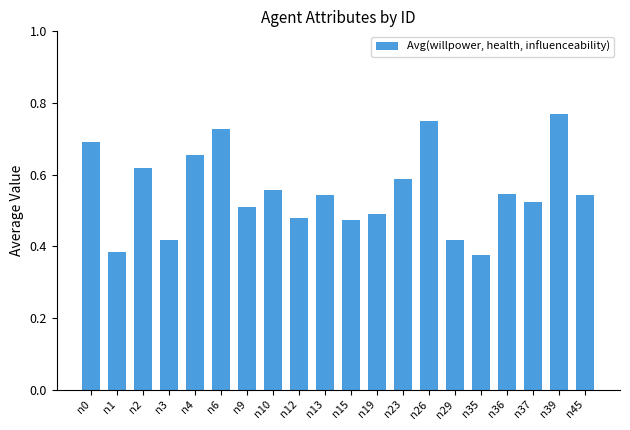

How many values are between 0 and 1?

20